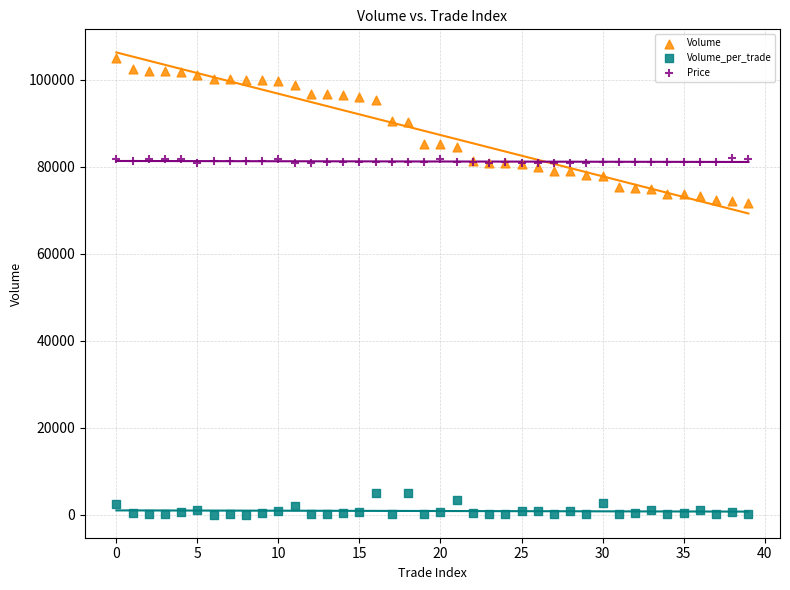

What are all the series names shown in the legend?

Volume, Volume_per_trade, Price